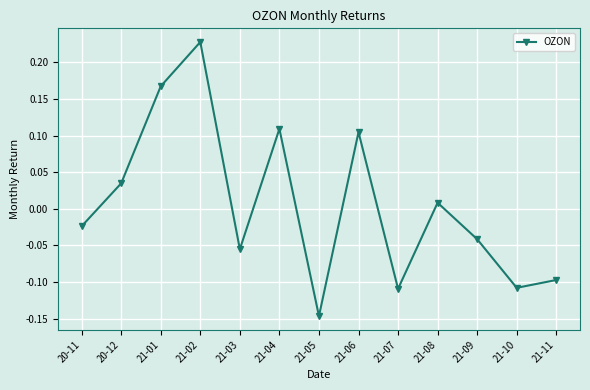

How many lines are shown in the chart?

1